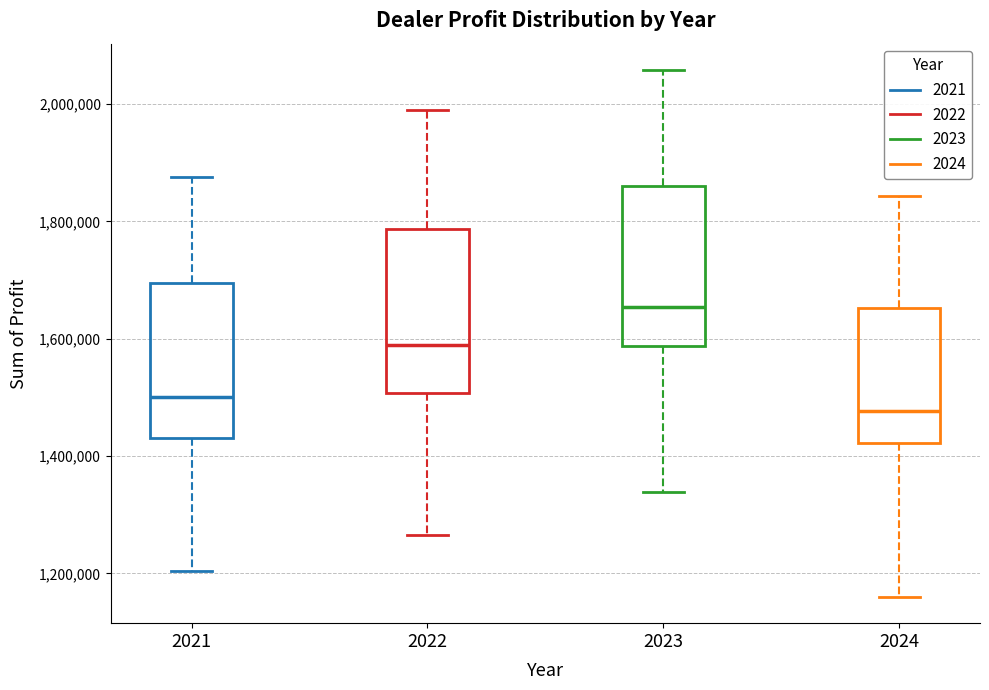

Which box has the lowest median line?

2024